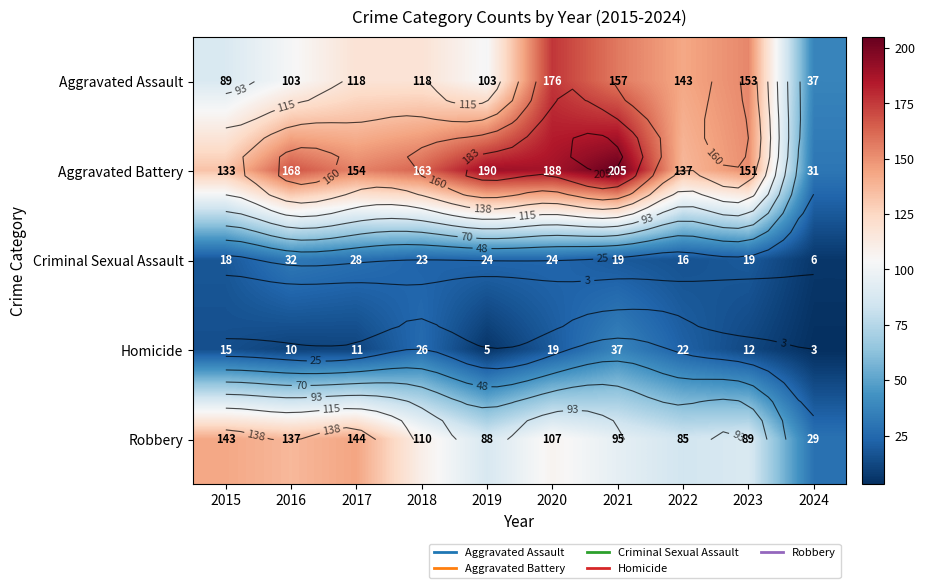

Which category has the lowest value in the Aggravated Assault series?

2024